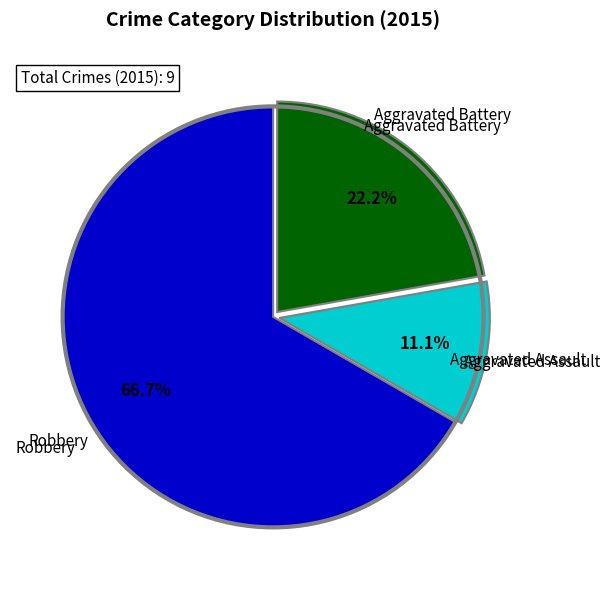

Does any single category account for the majority?

Yes